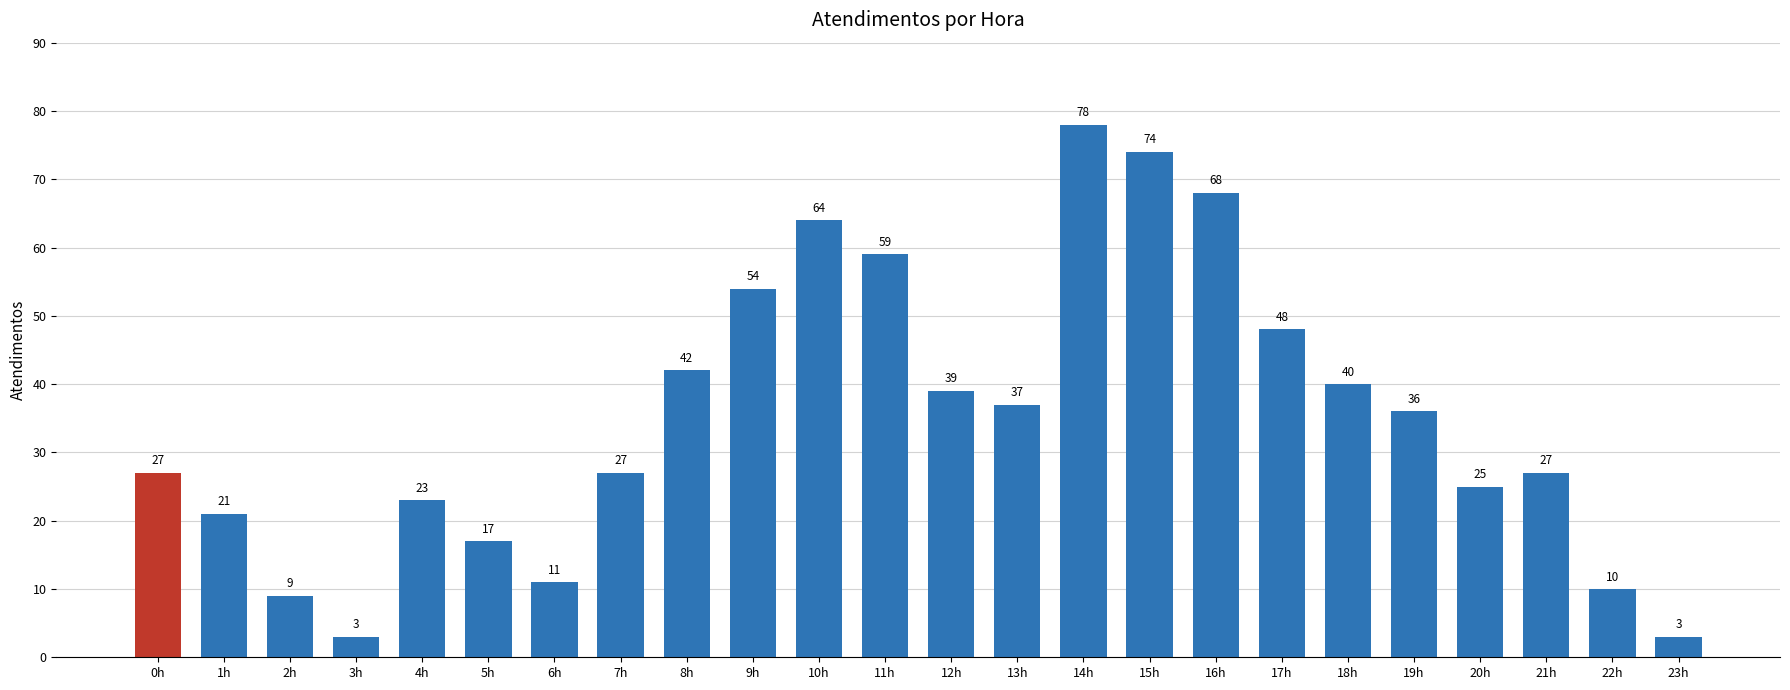

Does the chart contain stacked bars?

No